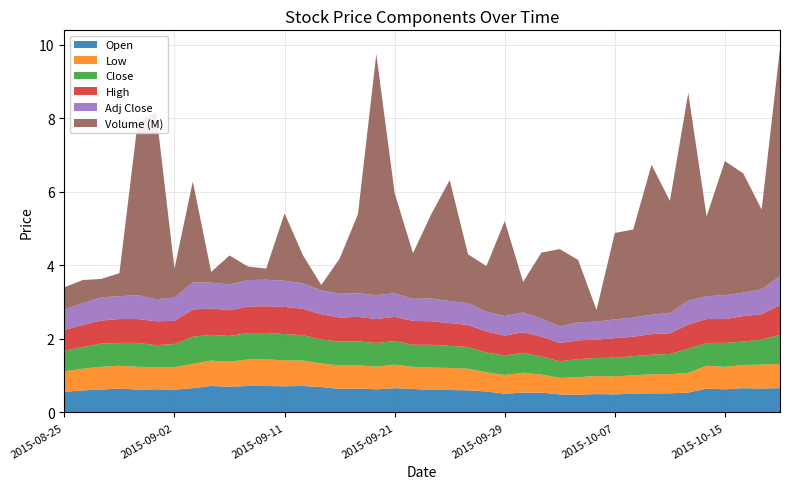

Reading left to right, what are all the values shown in this chart?

Open: 0.6	0.6	0.6	0.7	0.6	0.6	0.6	0.7	0.7	0.7	0.7	0.7	0.7	0.7	0.7	0.6	0.7	0.6	0.7	0.6	0.6	0.6	0.6	0.6	0.5	0.5	0.5	0.5	0.5	0.5	0.5	0.5	0.5	0.5	0.5	0.7	0.6	0.7	0.7	0.7
Low: 0.6	0.6	0.6	0.6	0.6	0.6	0.6	0.7	0.7	0.7	0.7	0.7	0.7	0.7	0.6	0.6	0.6	0.6	0.6	0.6	0.6	0.6	0.6	0.5	0.5	0.5	0.5	0.5	0.5	0.5	0.5	0.5	0.5	0.5	0.5	0.6	0.6	0.6	0.7	0.7
Close: 0.6	0.6	0.6	0.6	0.7	0.6	0.6	0.7	0.7	0.7	0.7	0.7	0.7	0.7	0.7	0.7	0.6	0.7	0.6	0.6	0.6	0.6	0.6	0.5	0.5	0.5	0.5	0.5	0.5	0.5	0.5	0.5	0.5	0.6	0.7	0.6	0.7	0.6	0.7	0.8
High: 0.6	0.6	0.6	0.7	0.7	0.7	0.6	0.7	0.7	0.7	0.7	0.7	0.7	0.7	0.7	0.7	0.7	0.7	0.7	0.7	0.6	0.6	0.6	0.6	0.5	0.6	0.5	0.5	0.5	0.5	0.5	0.5	0.6	0.6	0.7	0.7	0.7	0.7	0.7	0.8
Adj Close: 0.6	0.6	0.6	0.6	0.7	0.6	0.6	0.7	0.7	0.7	0.7	0.7	0.7	0.7	0.7	0.7	0.6	0.7	0.6	0.6	0.6	0.6	0.6	0.5	0.5	0.5	0.5	0.5	0.5	0.5	0.5	0.5	0.5	0.6	0.7	0.6	0.7	0.6	0.7	0.8
Volume_scaled: 0.6	0.6	0.5	0.6	4.7	5.1	0.8	2.7	0.3	0.8	0.4	0.3	1.8	0.8	0.1	1.0	2.2	6.6	2.7	1.2	2.3	3.3	1.3	1.2	2.6	0.8	1.8	2.1	1.7	0.3	2.4	2.4	4.1	3.1	5.7	2.2	3.6	3.2	2.2	6.2